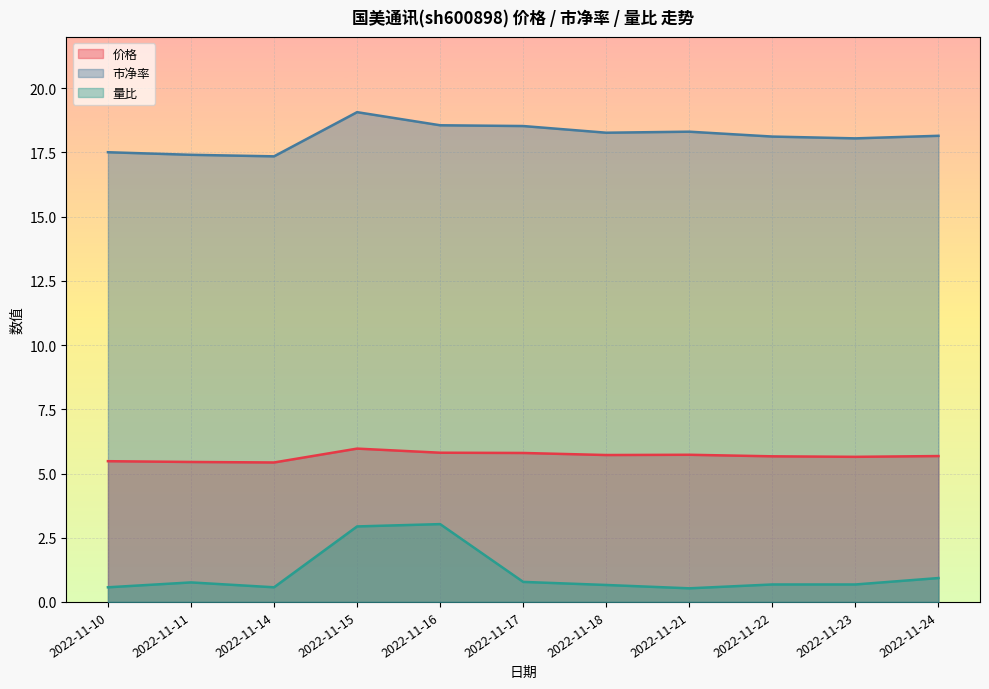

What is the spread (max minus min) of values at 2022-11-15?

16.1